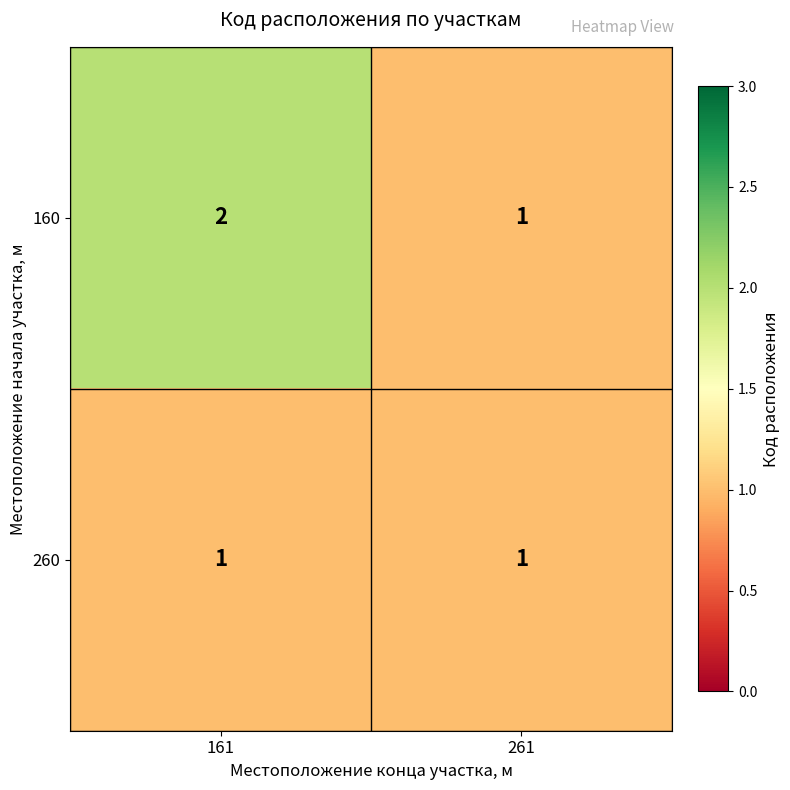

At which category is the sum across all series the highest?

161